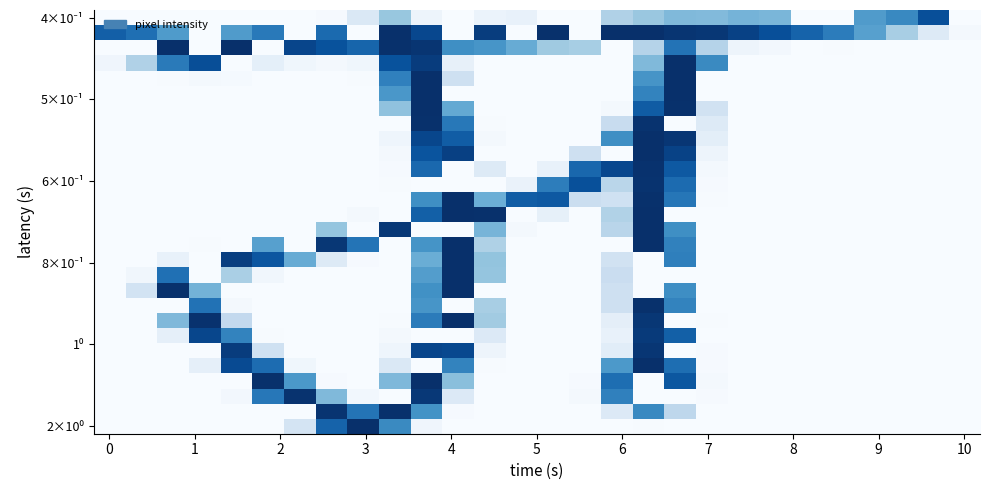

At which category is the sum across all series the highest?

17